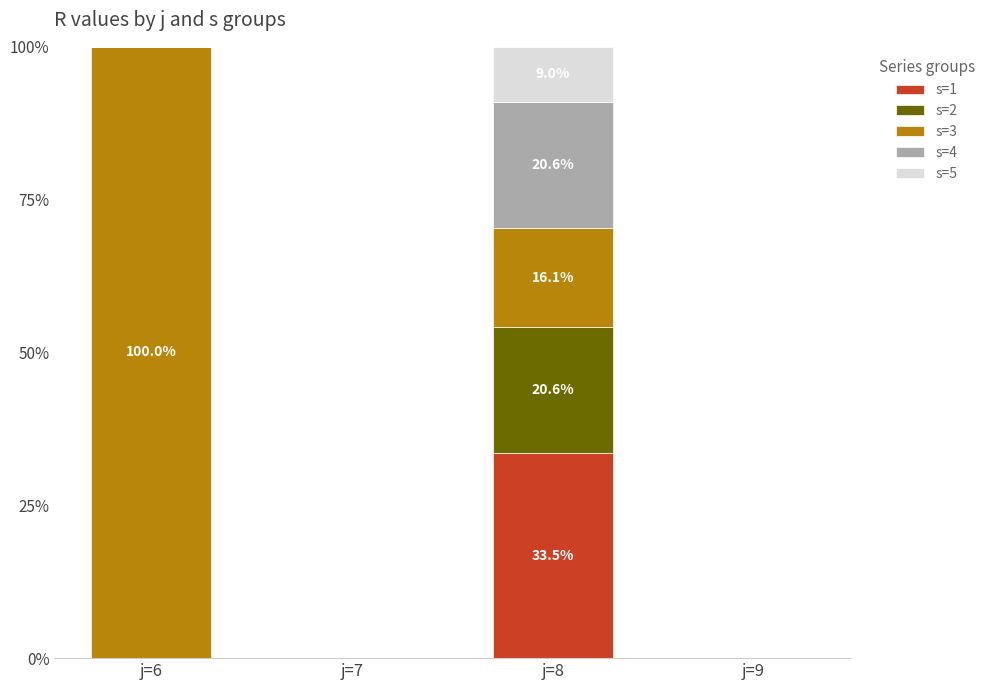

Is it true that s=1 equals 0.0 at j=7?

True